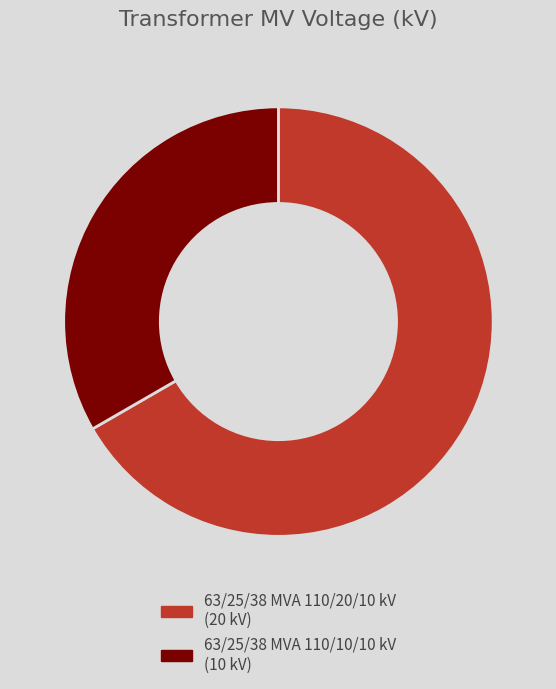

Which has a higher value, 63/25/38 MVA 110/10/10 kV or 63/25/38 MVA 110/20/10 kV?

63/25/38 MVA 110/20/10 kV